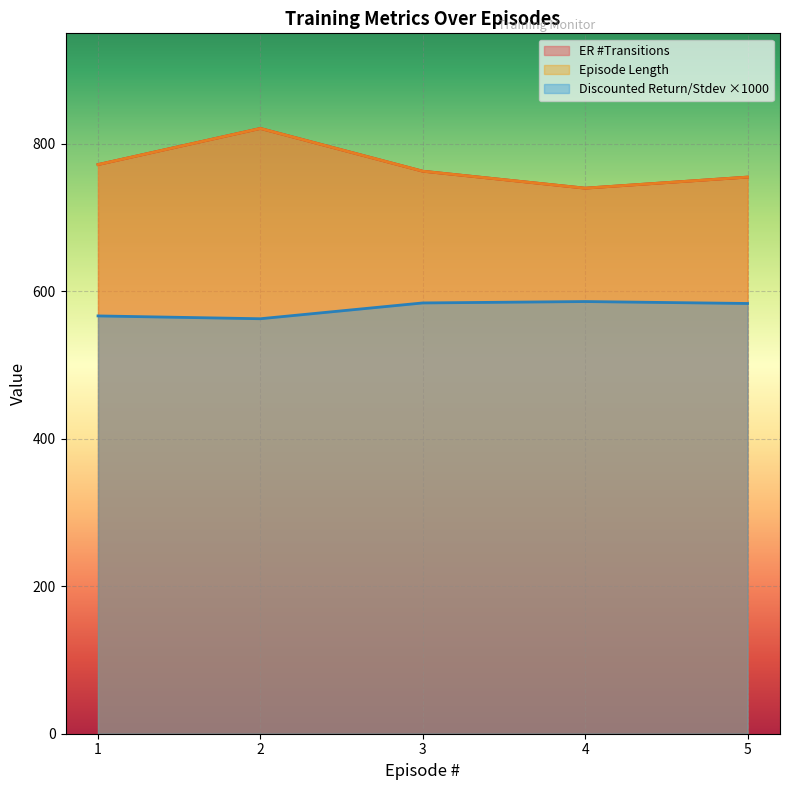

Where is ER #Transitions nearest to the value 780?

1